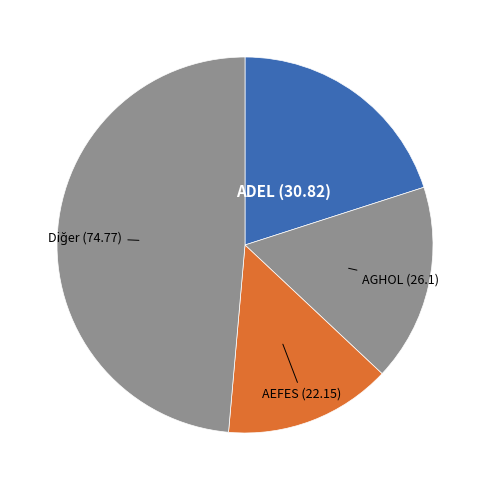

How many segments does this pie chart have?

4